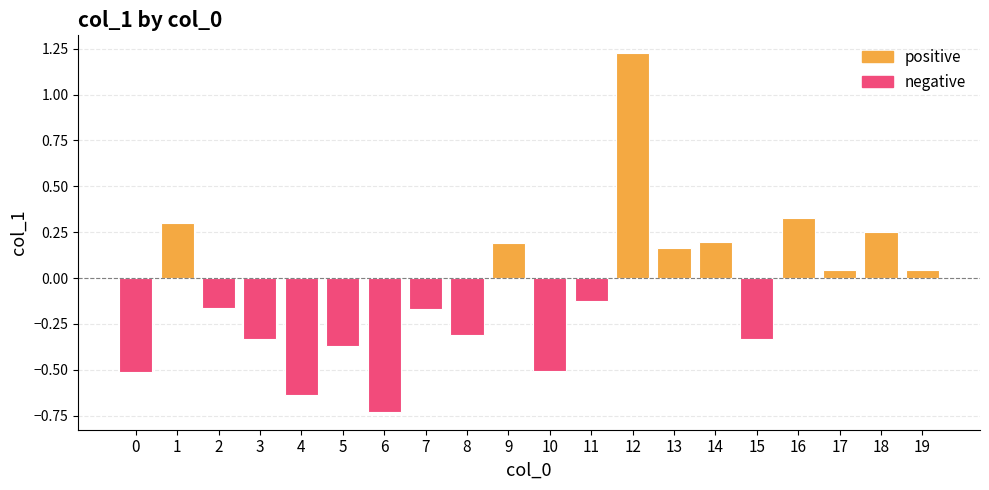

What is the approximate value at 10?

-0.5